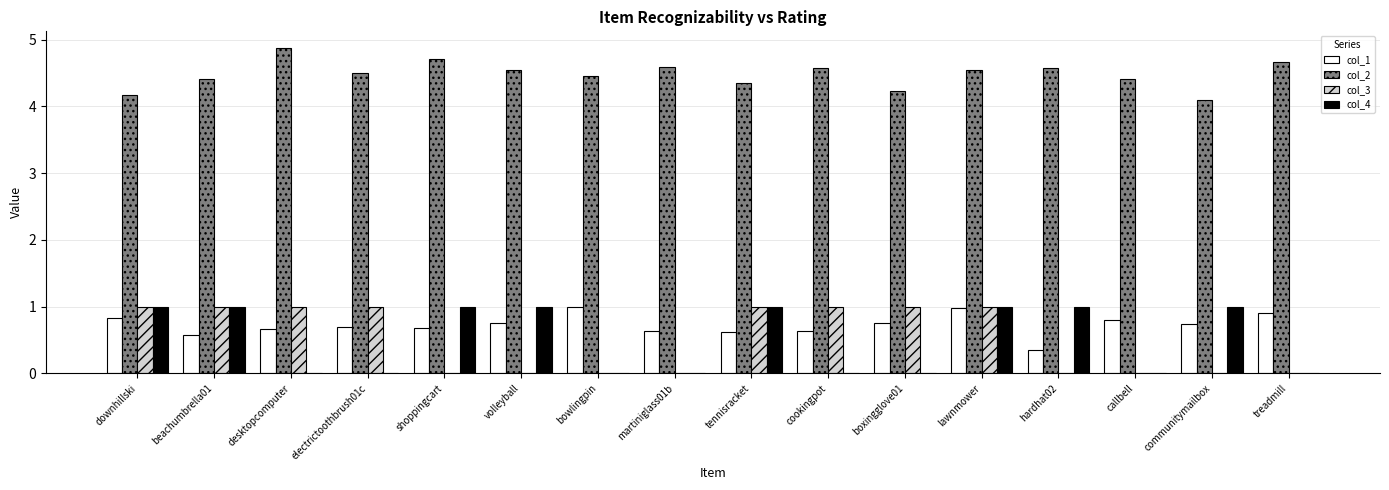

What is the highest value of the col_2 series?

4.9